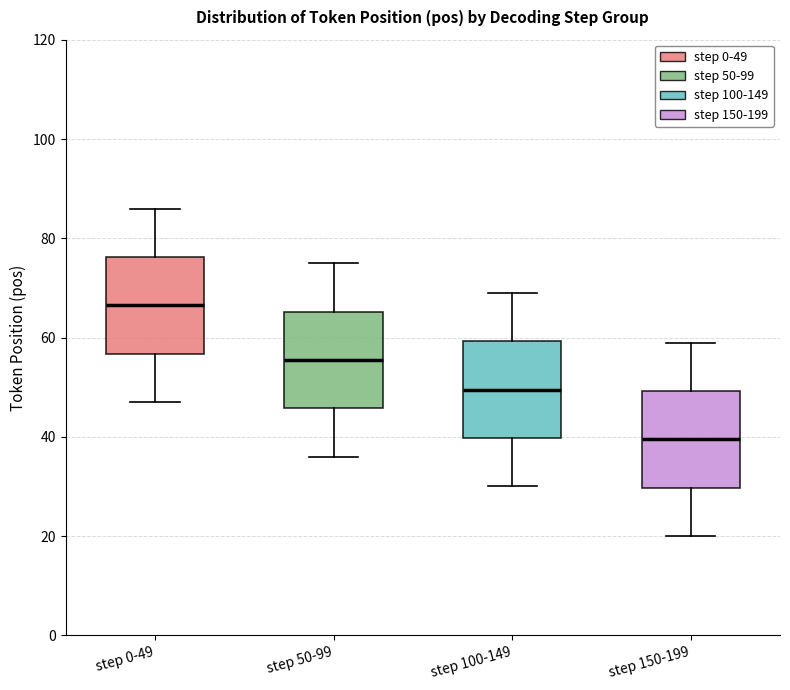

Reading left to right, read every box against the y-axis: the position of its median line, the range the box covers, and the ends of its whiskers. The values are not printed on the chart, so give them approximately, as read against the axis.

step 0-49: median 66, box 56 to 76, whiskers 48 to 86
step 50-99: median 56, box 46 to 66, whiskers 36 to 76
step 100-149: median 50, box 40 to 60, whiskers 30 to 70
step 150-199: median 40, box 30 to 50, whiskers 20 to 60